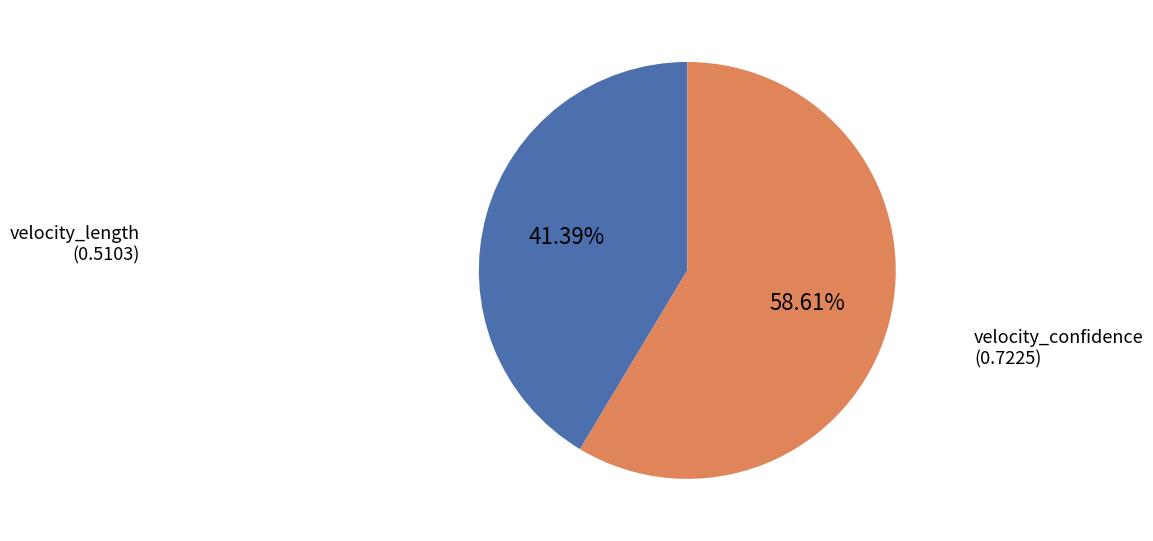

What percentage is the velocity_confidence slice, to the nearest percent?

59%